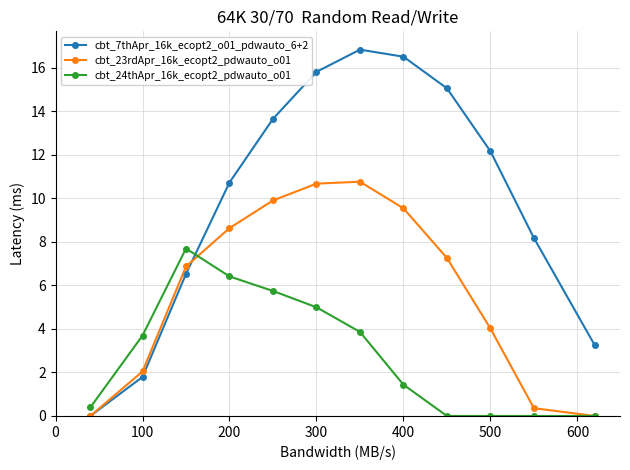

Which series has the widest spread of values?

cbt_7thApr_16k_ecopt2_o01_pdwauto_6+2